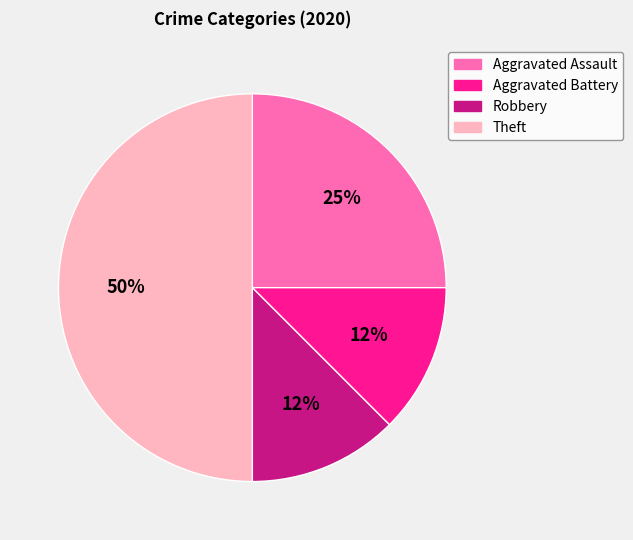

To the nearest percent, what percentage of the pie is Aggravated Assault?

25%